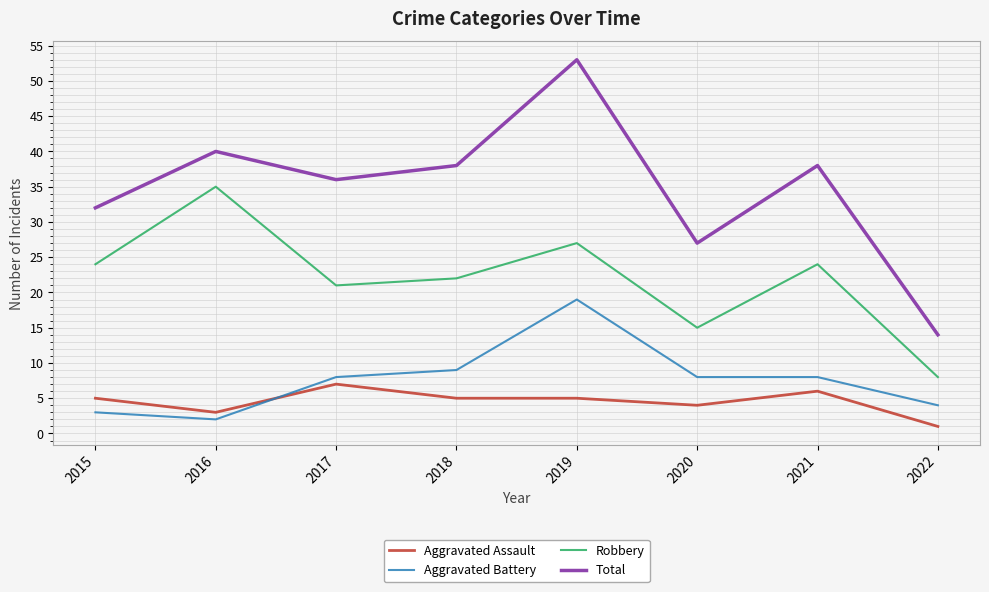

Is this an area chart (filled region under the line)?

No